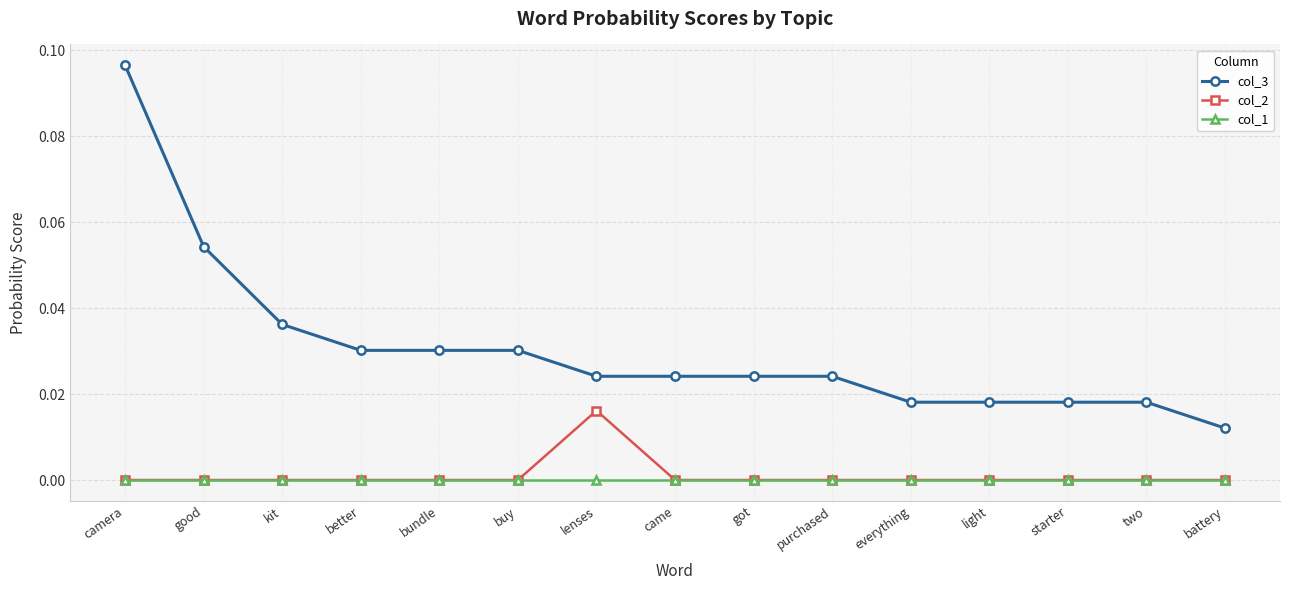

What are all the series names shown in the legend?

col_3, col_2, col_1